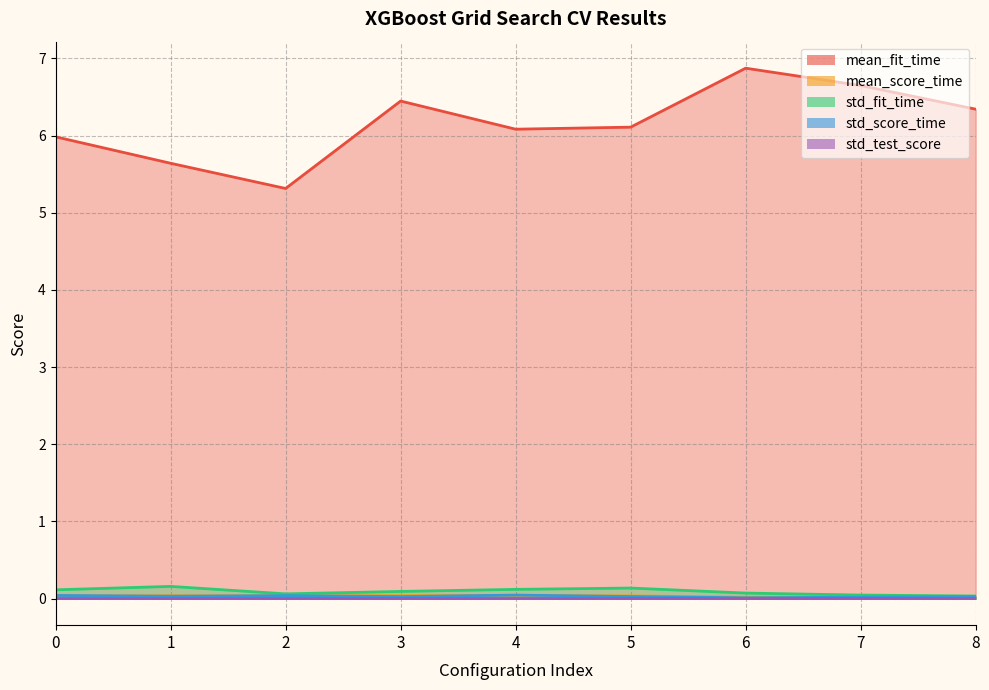

Is it true that mean_fit_time equals 1.5 at 3?

False